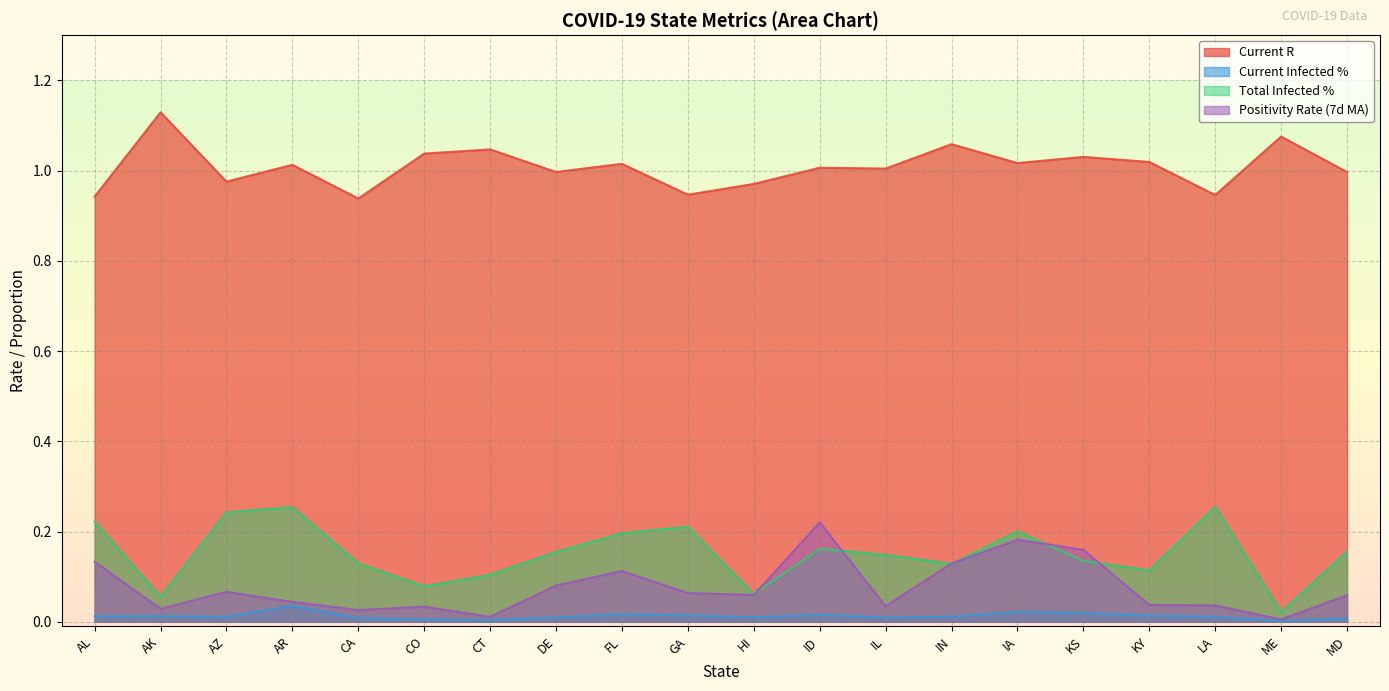

Is it true that total_infected_perc equals 0.2 at DE?

False